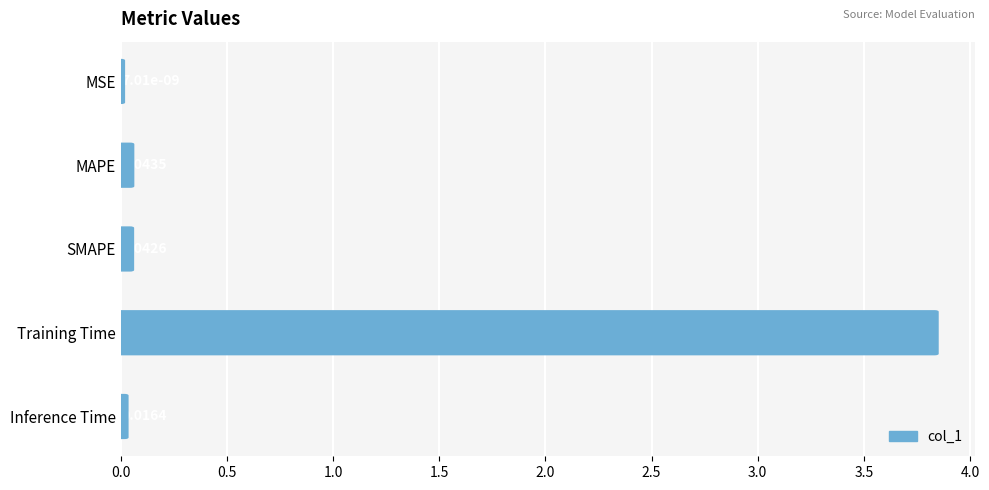

The value at SMAPE is 0.0. True or false?

False